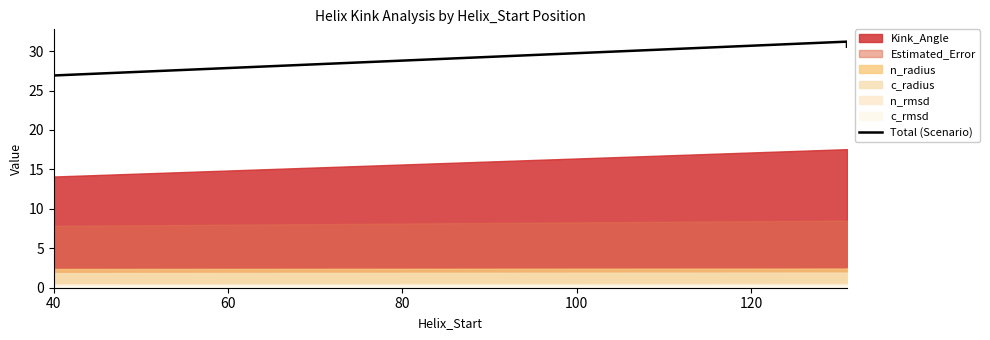

What is the value of the 4th point from the left?

30.6